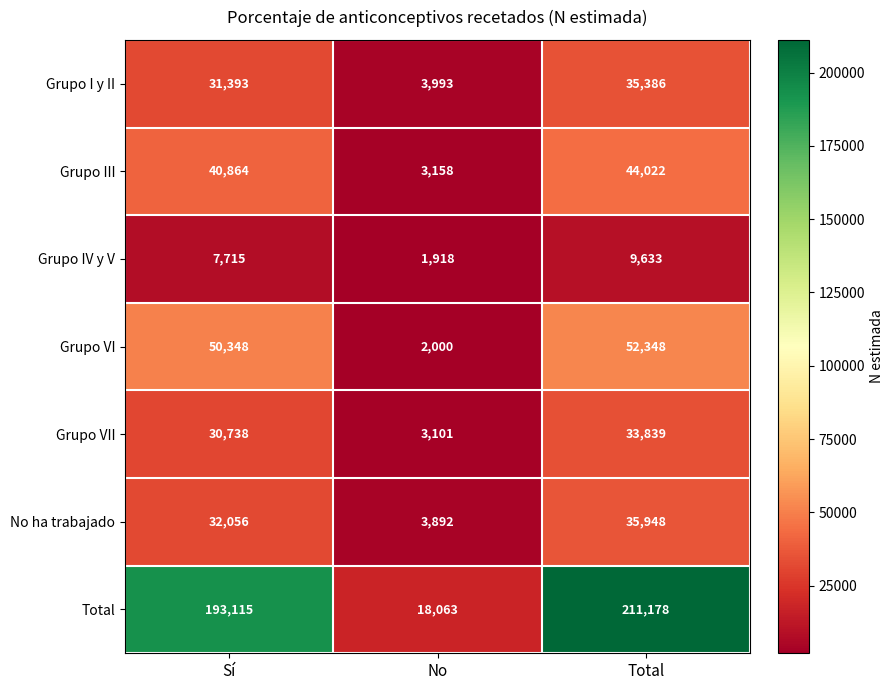

At which label is Grupo VI closest to 27174?

Sí